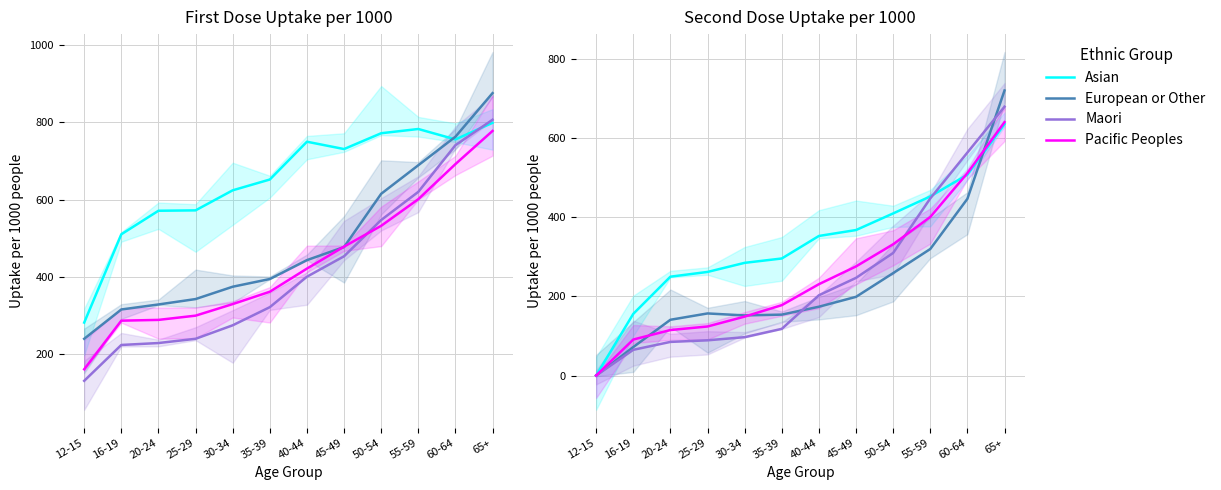

What is the sum of the Pacific Peoples values at 45-49 and 35-39?

454